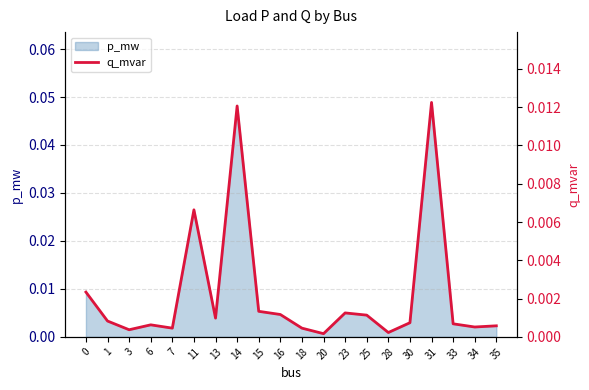

How many interior local peaks (higher than both neighbors) does the data have?

5